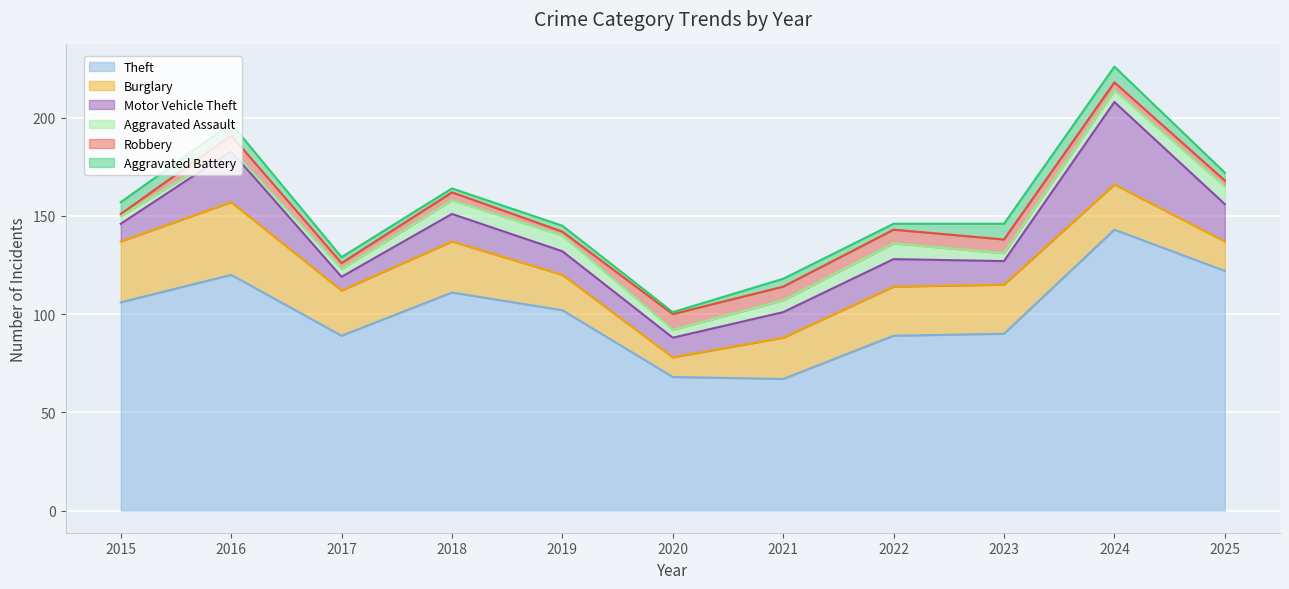

What is the difference between the Robbery values at 2021 and 2024?

3